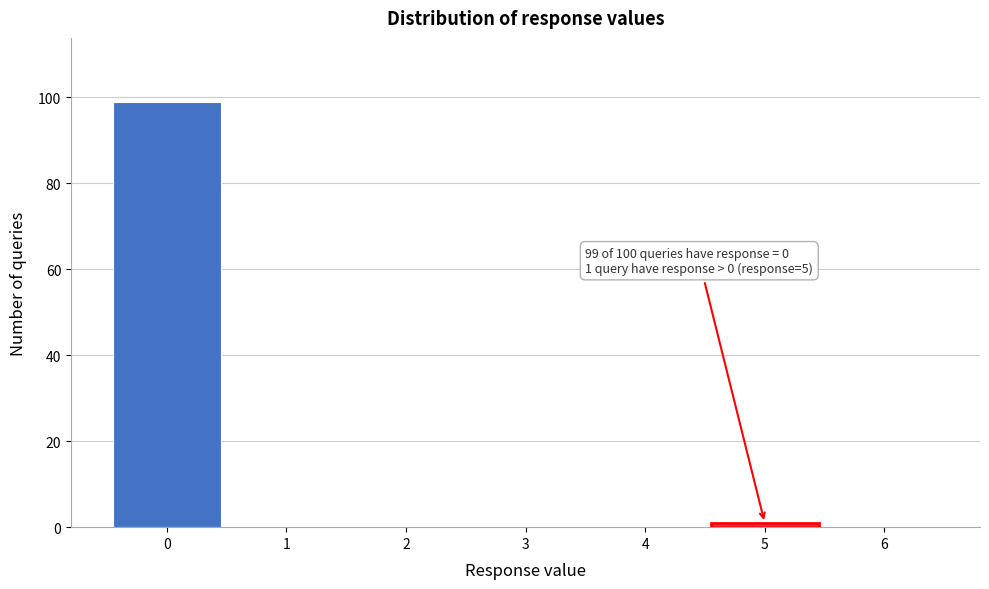

Reading left to right, what are all the values shown in this chart?

0=99	1=0	2=0	3=0	4=0	5=1	6=0